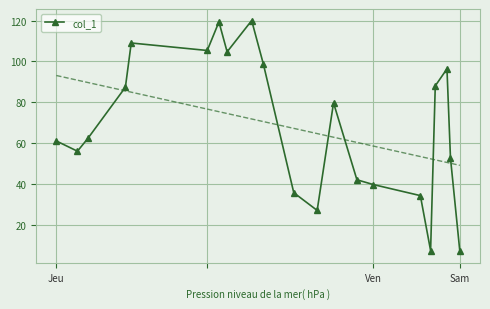

How many data points in col_1 are above 62?

11